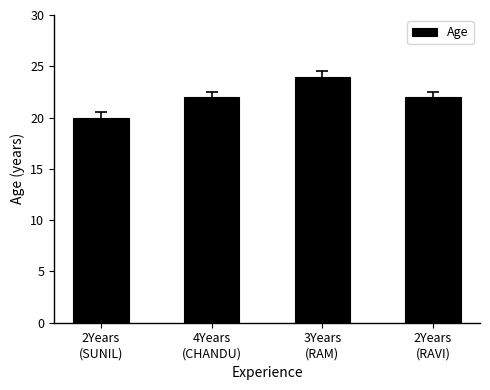

What is the value of the 4th bar from the left?

22